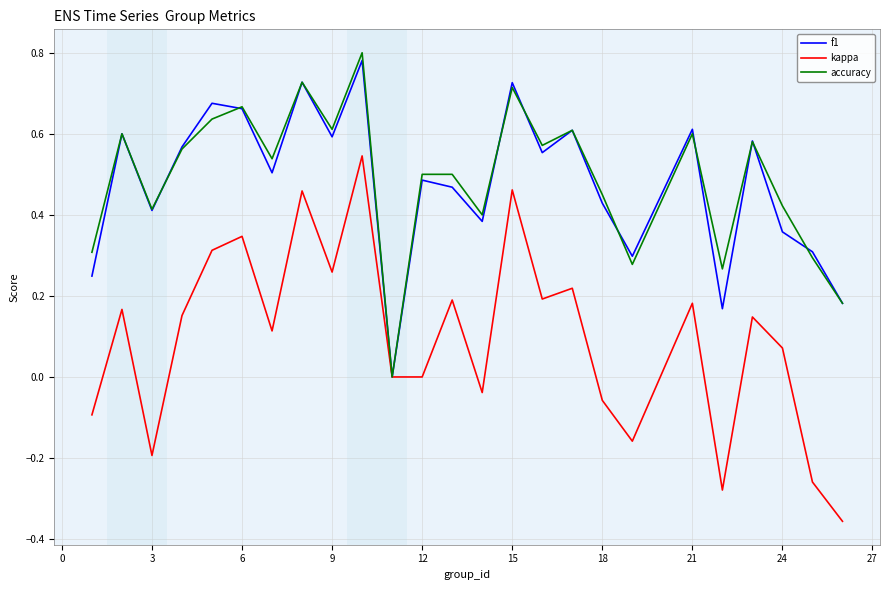

Which series has the largest total across all categories?

accuracy